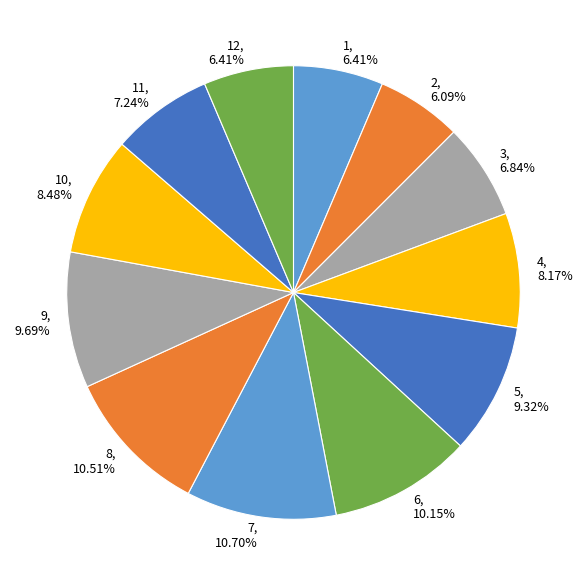

Between 9, 9.69% and 2, 6.09%, which is larger?

9, 9.69%